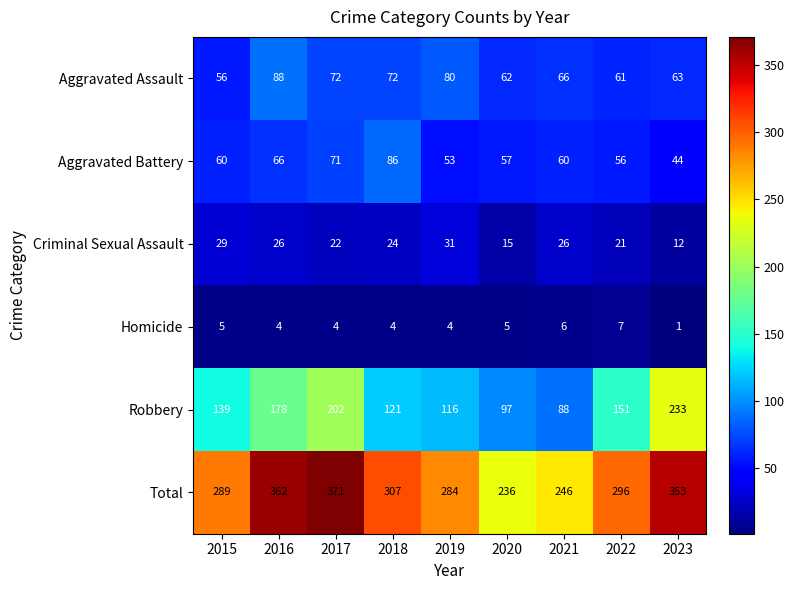

What is the total value across all series at 2018?

614